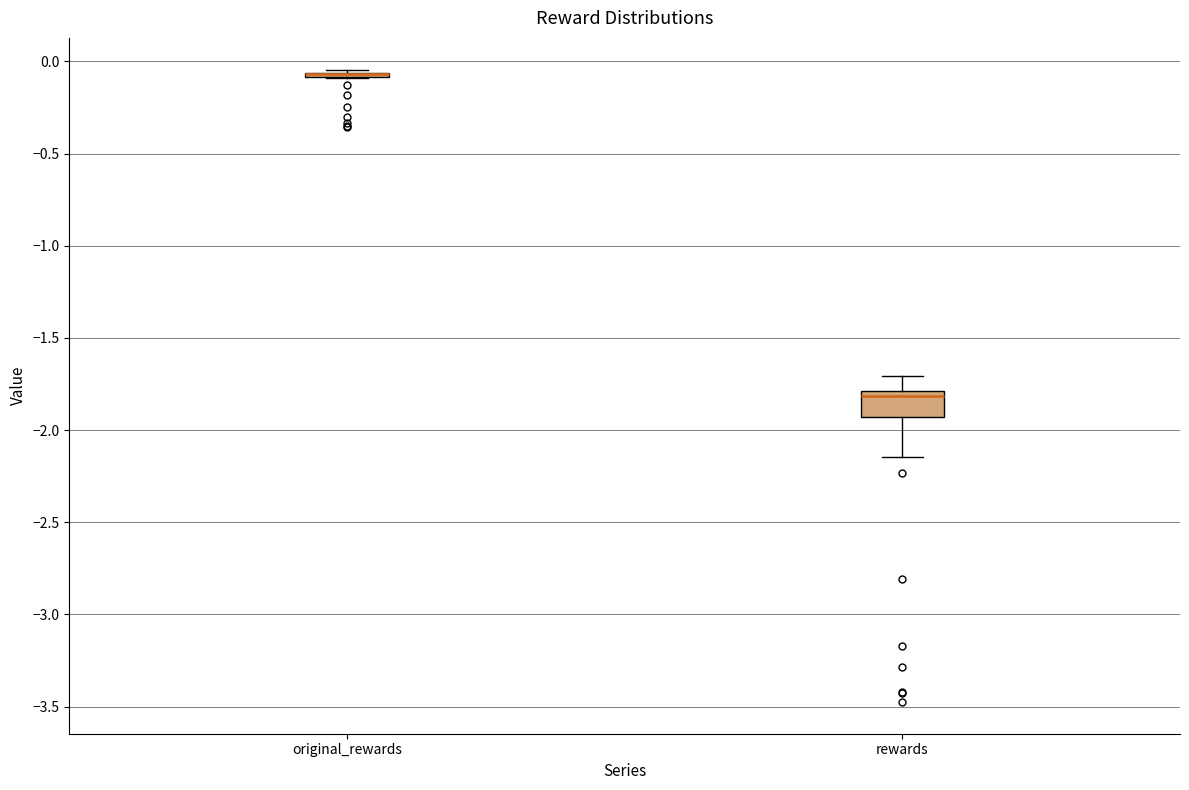

Reading left to right, read every box against the y-axis: the position of its median line, the range the box covers, and the ends of its whiskers. The values are not printed on the chart, so give them approximately, as read against the axis.

original_rewards: box collapsed to a line at -0.05, whiskers -0.10 to -0.05
rewards: median -1.80 (just below the box's upper edge), box -1.95 to -1.80, whiskers -2.15 to -1.70